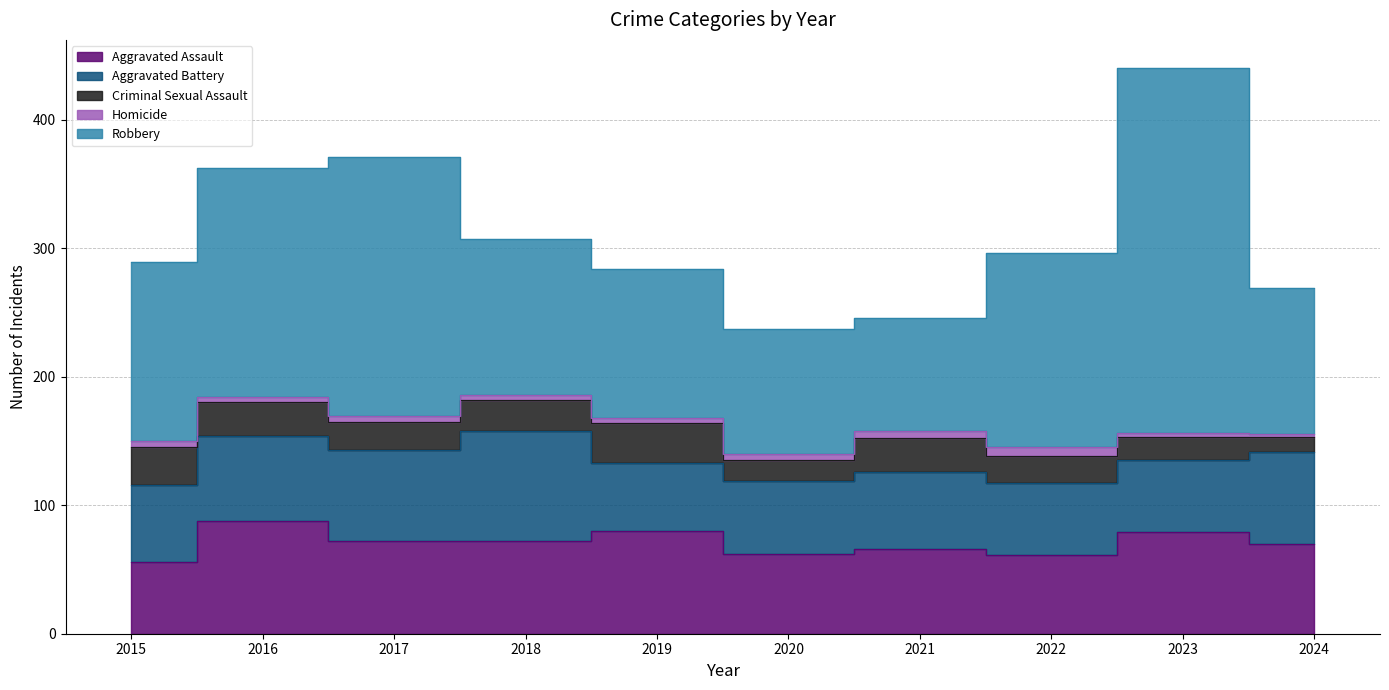

At which category does Robbery reach its first local valley?

2021